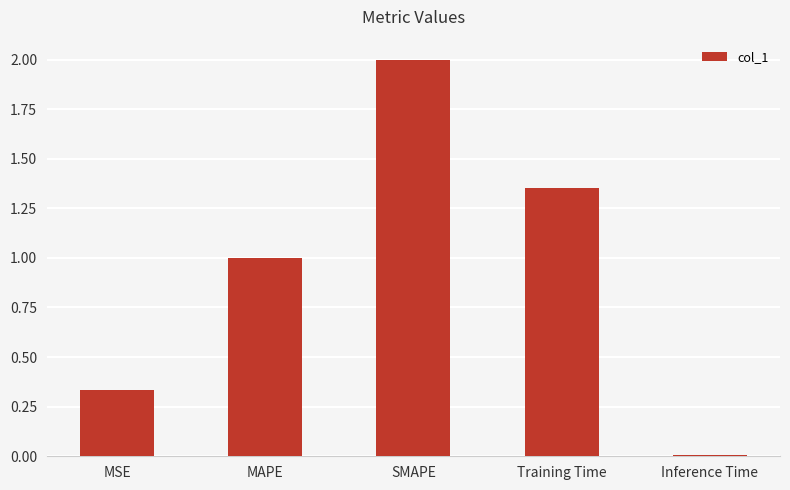

How many series are shown in this chart?

1